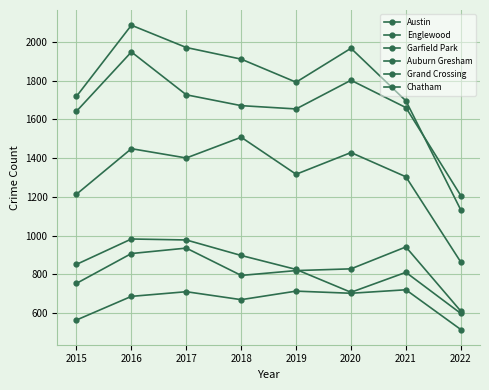

At how many categories does at least one series exceed 907?

8